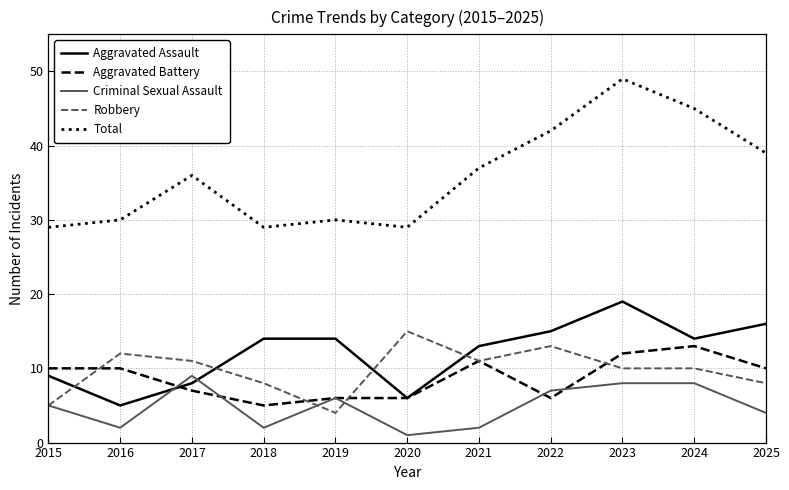

Reading right to left, what are all the values shown in this chart?

Aggravated Assault: 16	14	19	15	13	6	14	14	8	5	9
Aggravated Battery: 10	13	12	6	11	6	6	5	7	10	10
Criminal Sexual Assault: 4	8	8	7	2	1	6	2	9	2	5
Robbery: 8	10	10	13	11	15	4	8	11	12	5
Total: 39	45	49	42	37	29	30	29	36	30	29